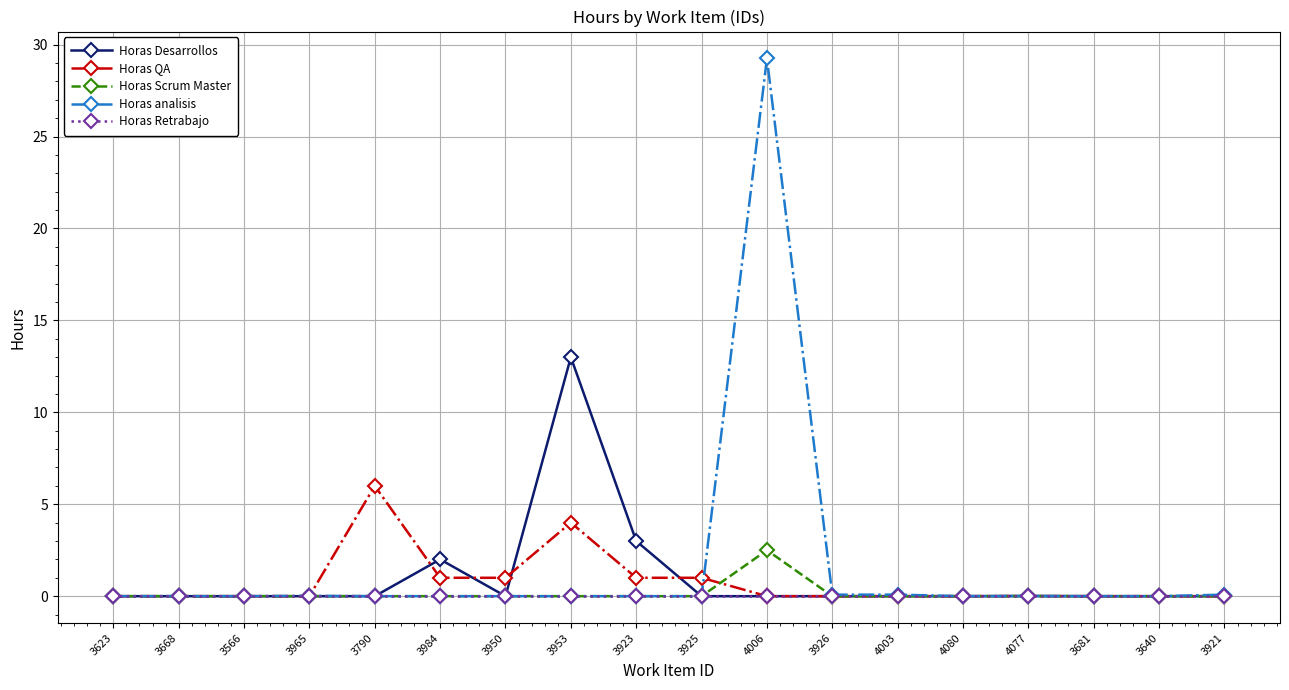

What is the difference between the maximum and second lowest values in the Horas Scrum Master series?

2.5